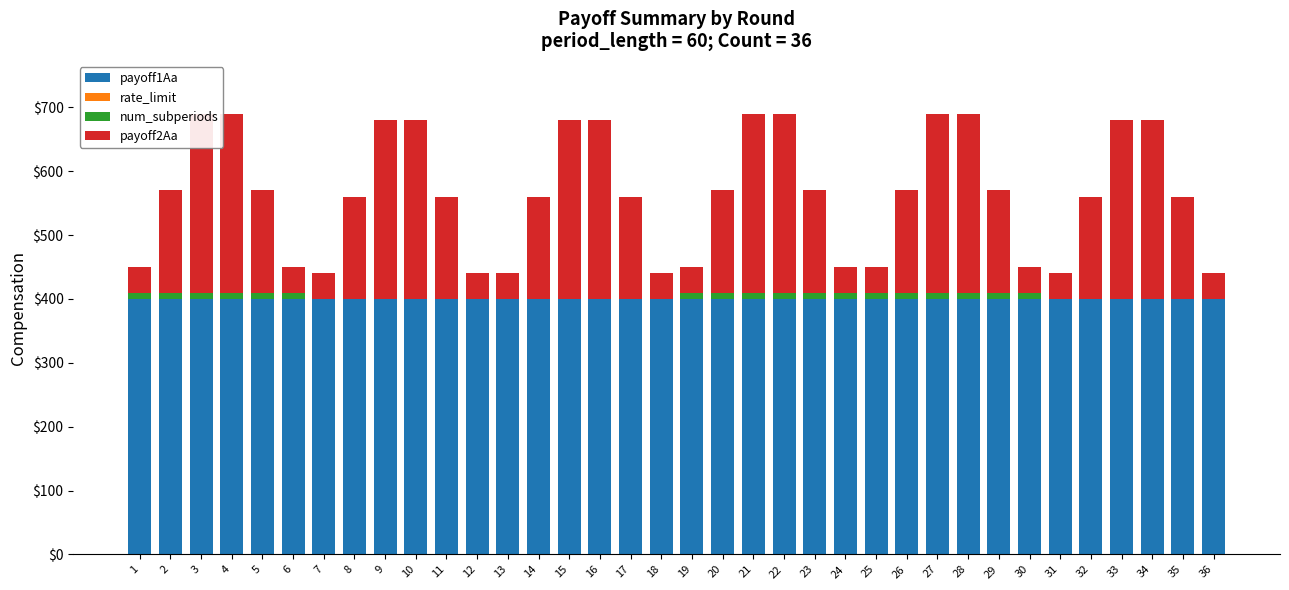

Which series has the largest range (max minus min)?

payoff2Aa